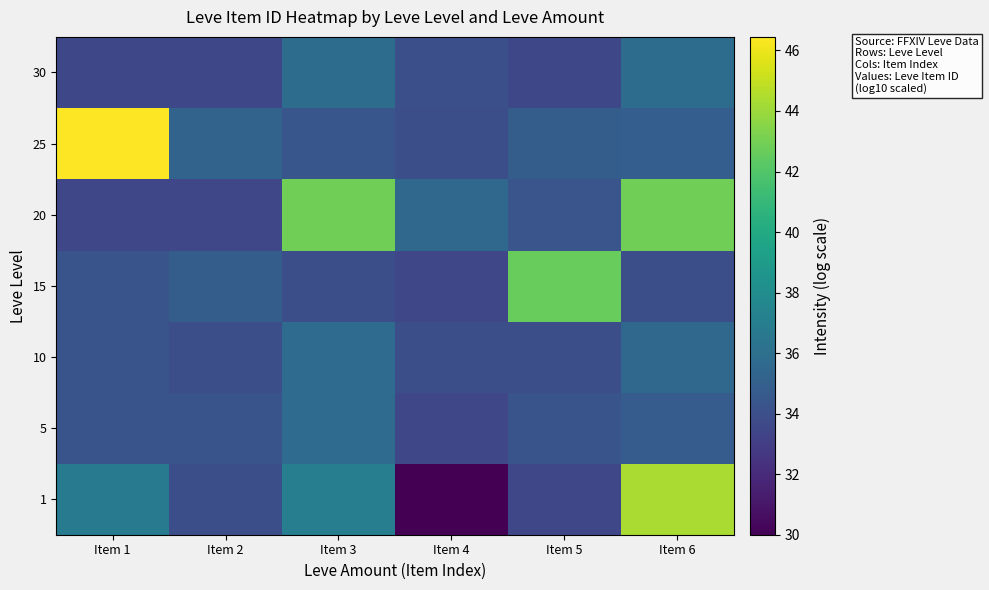

Reading left to right, list all the values displayed in this chart.

1: Item 1=36.7	Item 2=34.0	Item 3=37.1	Item 4=30.0	Item 5=33.5	Item 6=44.3
5: Item 1=34.3	Item 2=34.3	Item 3=35.8	Item 4=33.5	Item 5=34.2	Item 6=34.8
10: Item 1=34.3	Item 2=34.0	Item 3=35.8	Item 4=34.0	Item 5=33.9	Item 6=35.5
15: Item 1=34.3	Item 2=34.8	Item 3=34.0	Item 4=33.5	Item 5=42.6	Item 6=33.9
20: Item 1=33.5	Item 2=33.5	Item 3=42.9	Item 4=35.5	Item 5=34.3	Item 6=42.9
25: Item 1=46.4	Item 2=35.3	Item 3=34.4	Item 4=33.9	Item 5=34.9	Item 6=34.9
30: Item 1=33.5	Item 2=33.5	Item 3=35.8	Item 4=34.0	Item 5=33.5	Item 6=35.8